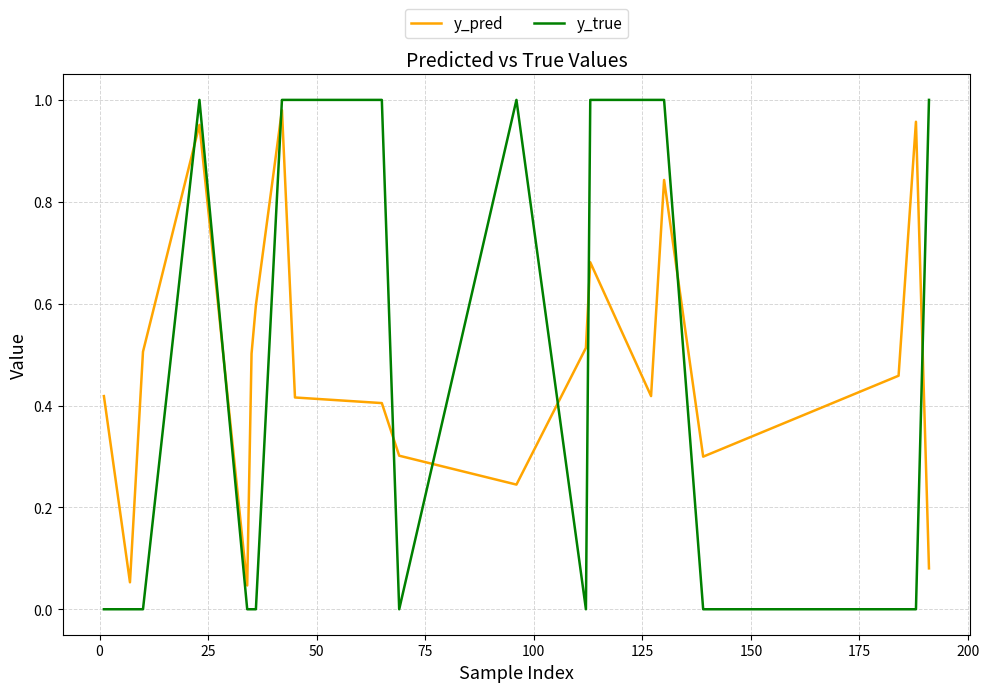

What is the sum of all y_pred values?

9.7